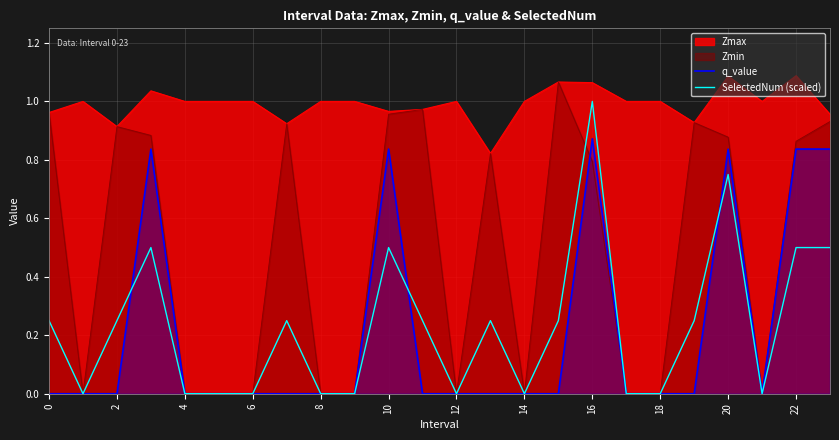

Does the chart have visible grid lines?

Yes